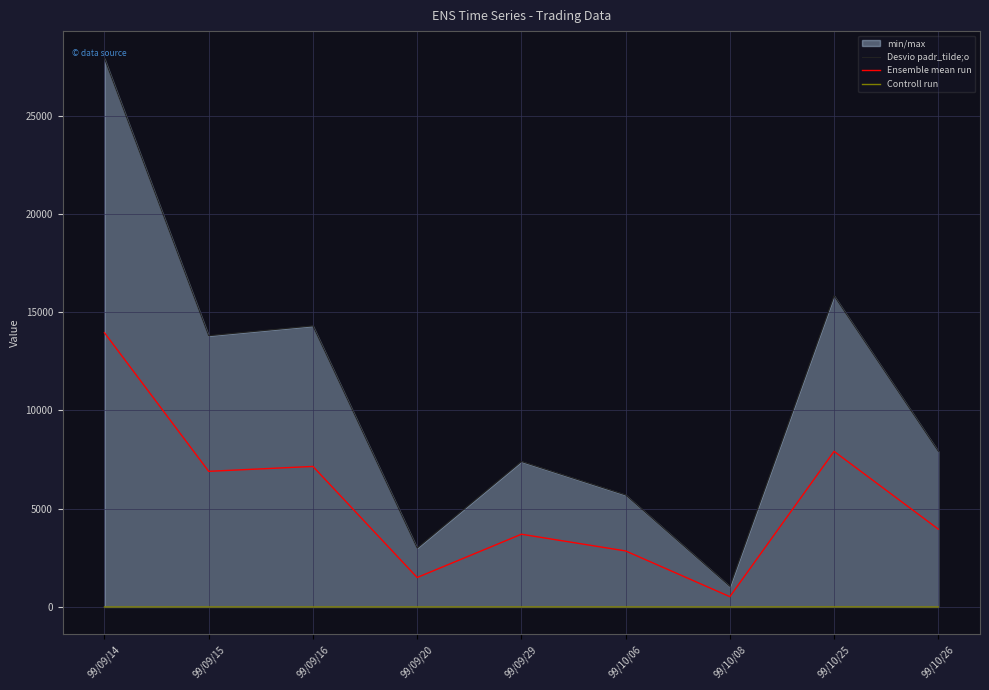

True or false: Ensemble mean run and Desvio padr_tilde;o intersect in this chart.

False